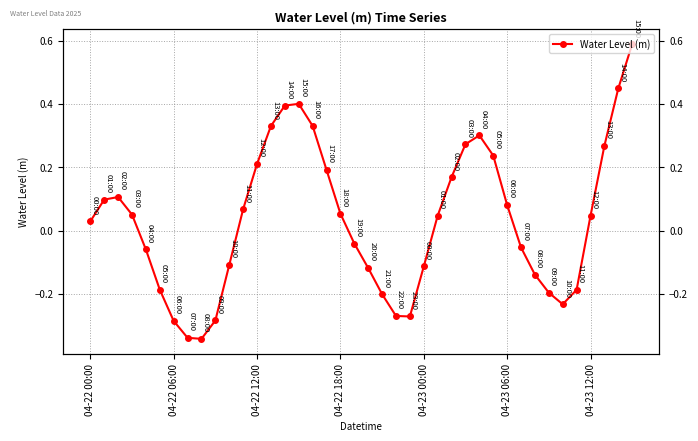

List the labels in order of value, largest first.

39, 38, 15, 14, 16, 13, 28, 27, 37, 29, 12, 17, 26, 04-22 12:00, 04-22 06:00, 30, 11, 18, 04-22 18:00, 25, 36, 04-22 00:00, 19, 31, 04-23 00:00, 10, 24, 20, 32, 04-23 06:00, 35, 33, 21, 34, 22, 23, 9, 04-23 12:00, 7, 8